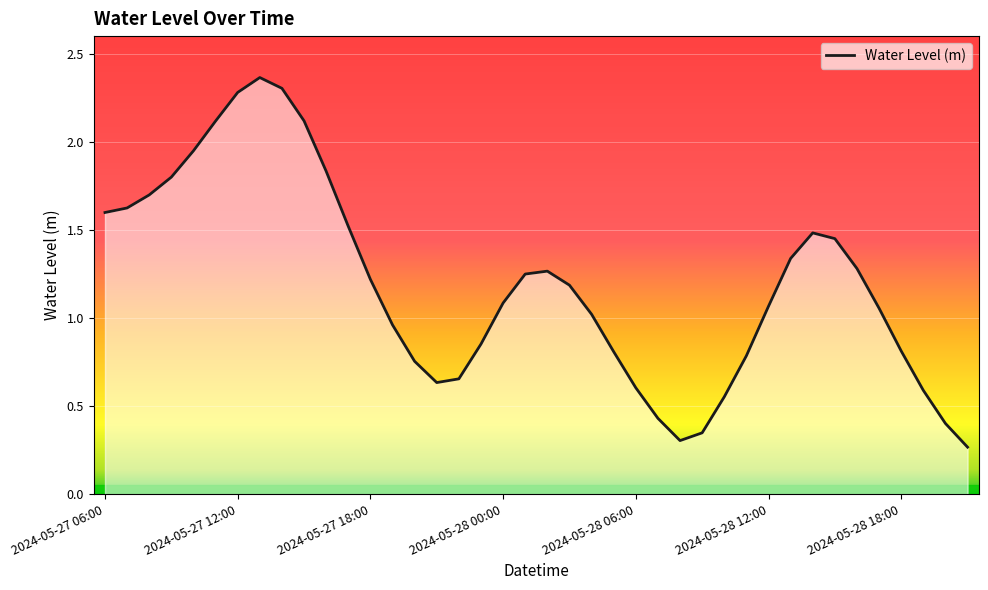

The chart shows a value of 1.1 at 2024-05-28 00:00. True or false?

True